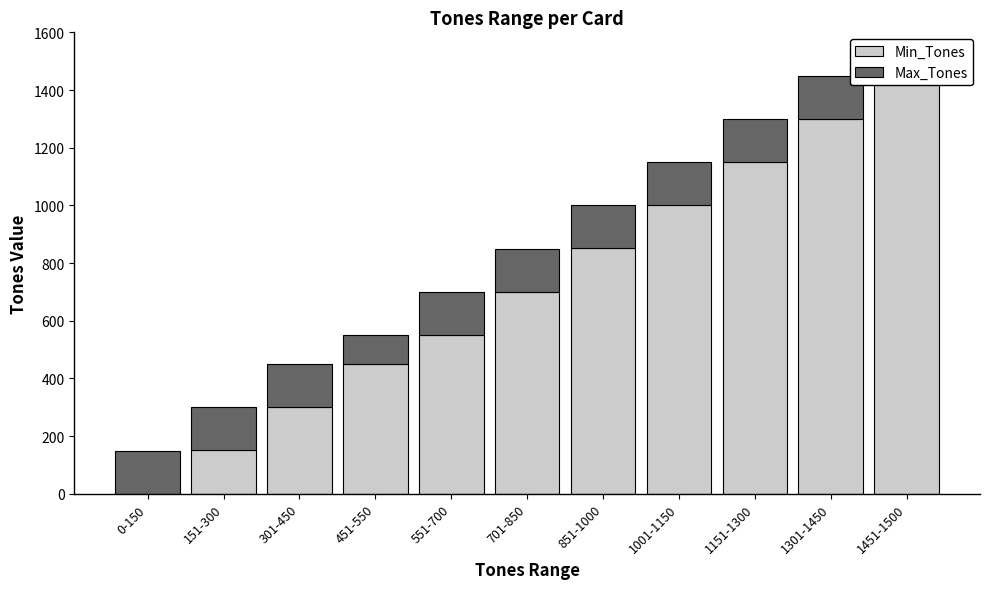

What is the sum of all Min_Tones values?

7910